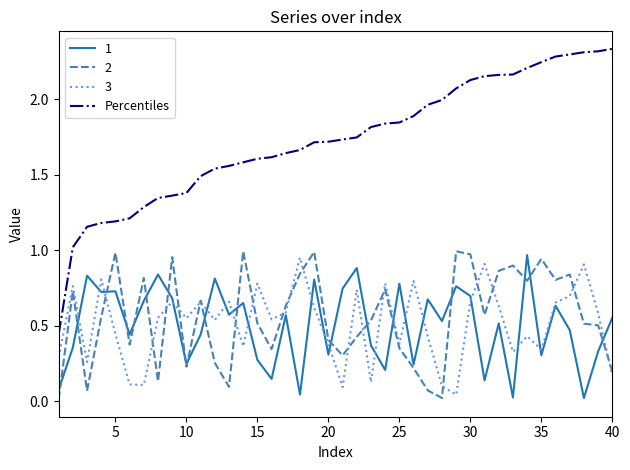

Which series has the widest spread of values?

Percentiles